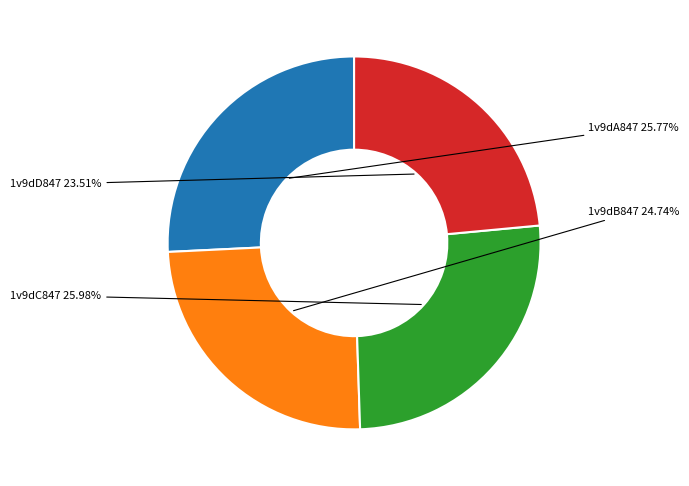

Does any single category account for the majority?

No